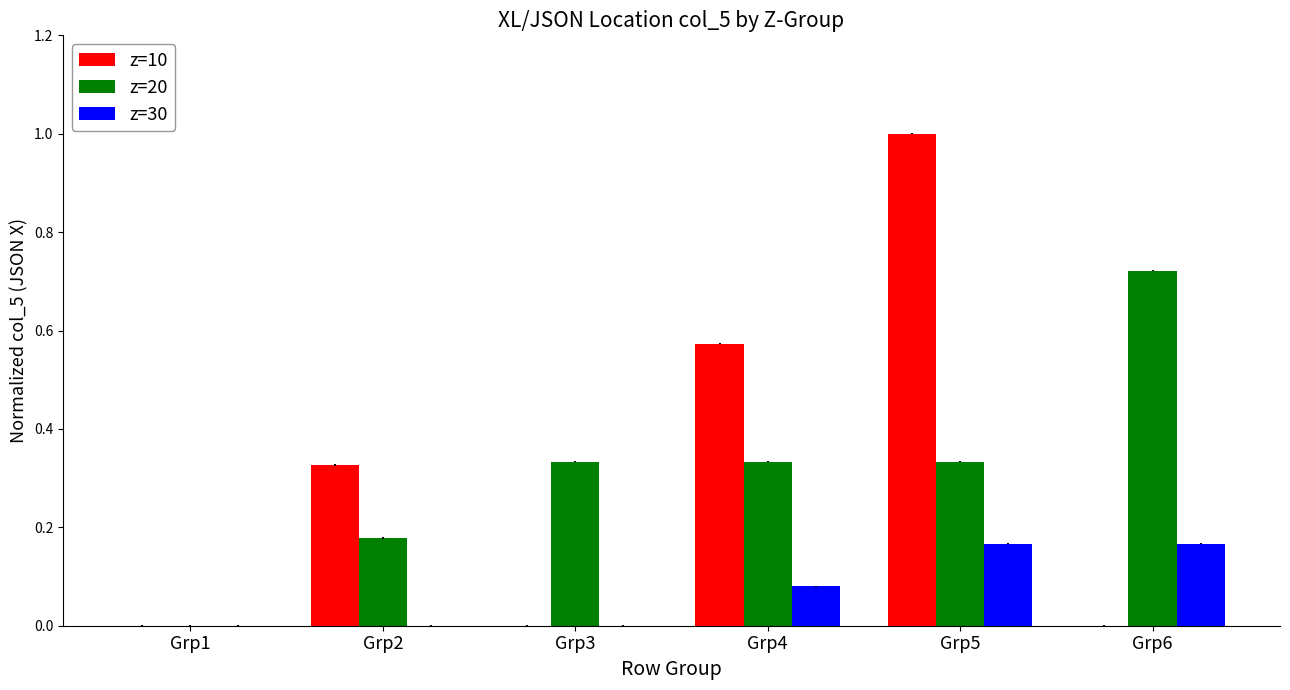

What is the sum of all z=20 values?

1.9